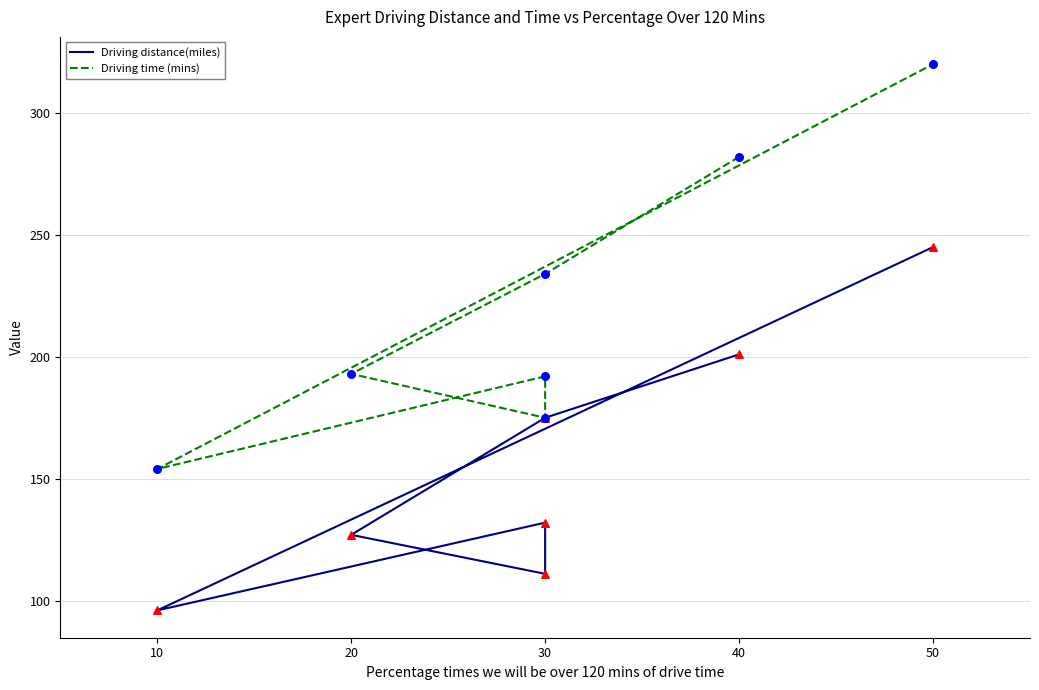

What are all the series names shown in the legend?

Driving distance(miles), Driving time (mins)